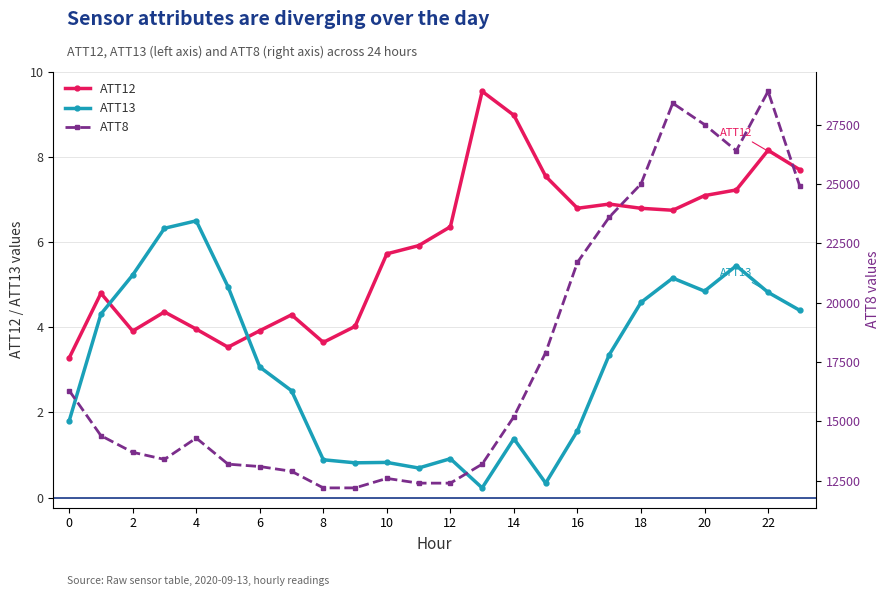

The ATT13 series shows 3.4 at 17. True or false?

True